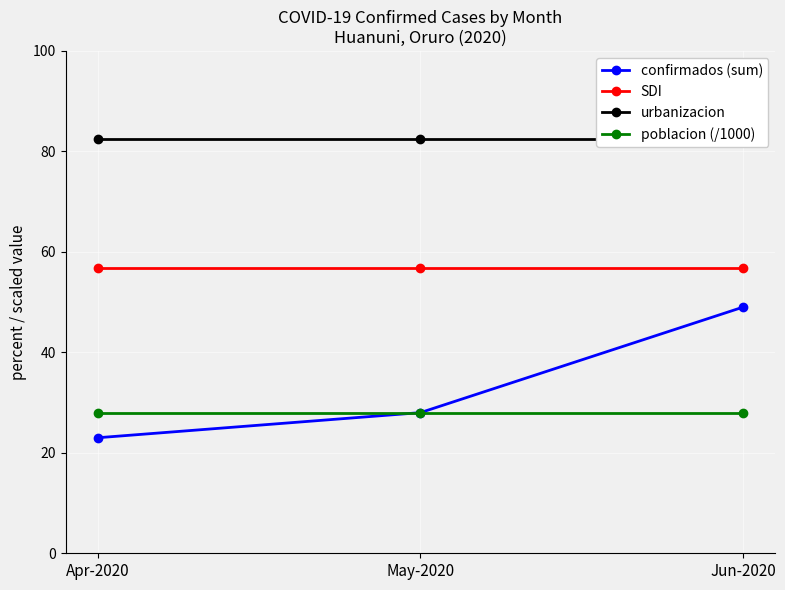

Which series has the widest spread of values?

confirmados (sum)